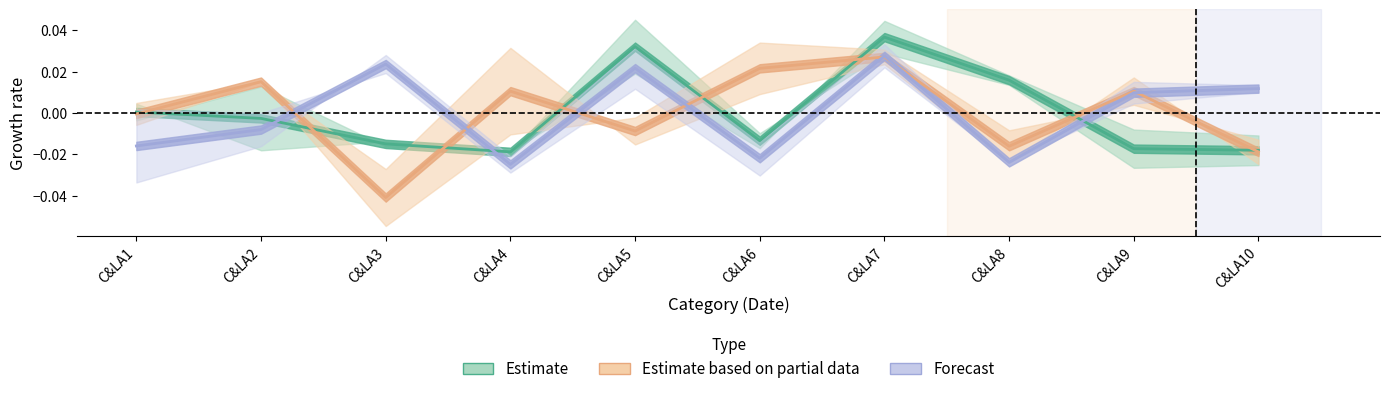

What is the difference between the maximum and minimum values in the Emp5 series?

0.1